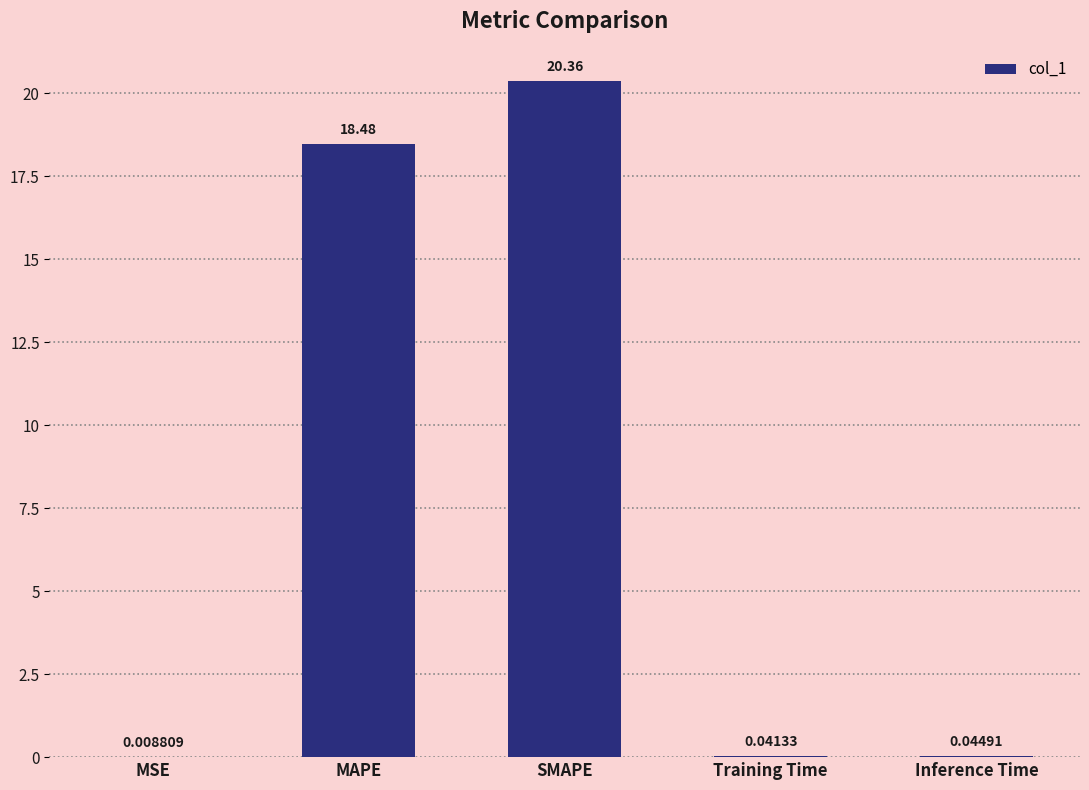

What is the change in value from MAPE to Training Time?

-18.4